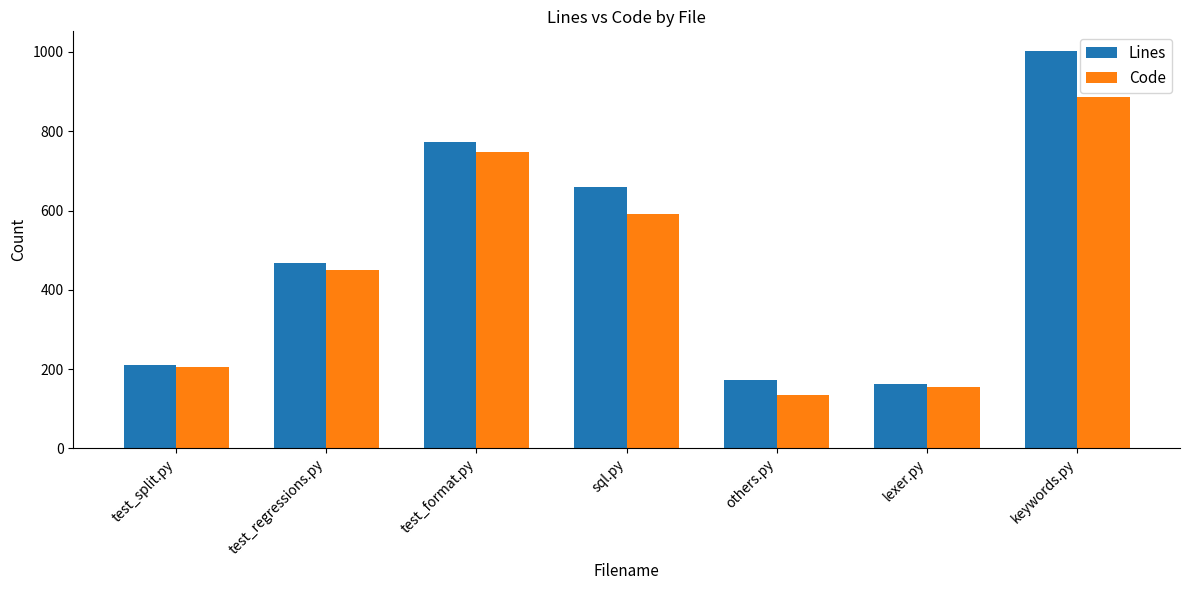

The Lines series shows 660 at sql.py. True or false?

True